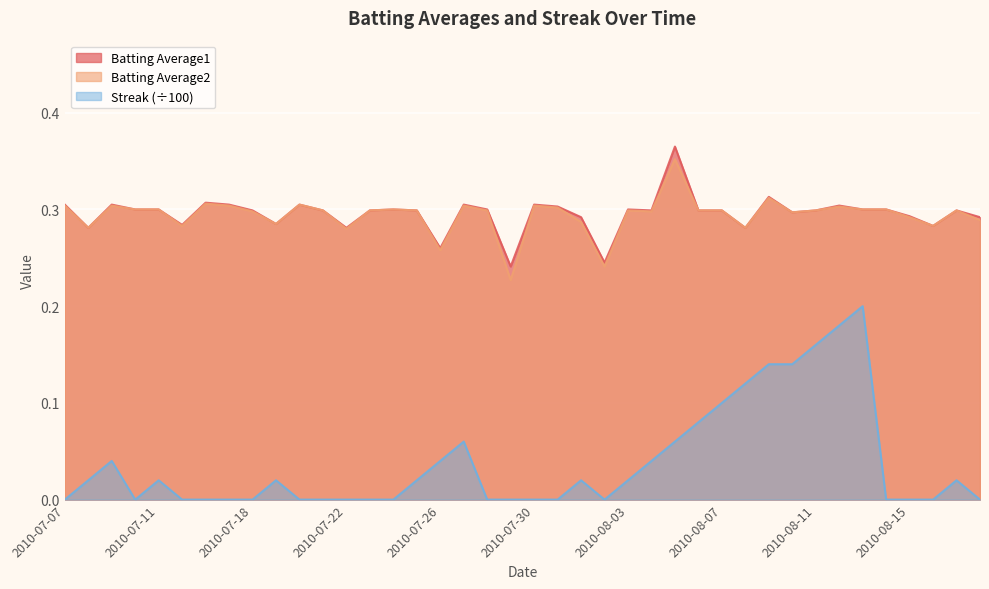

True or false: Streak has more than 2 points higher than both neighbors.

True